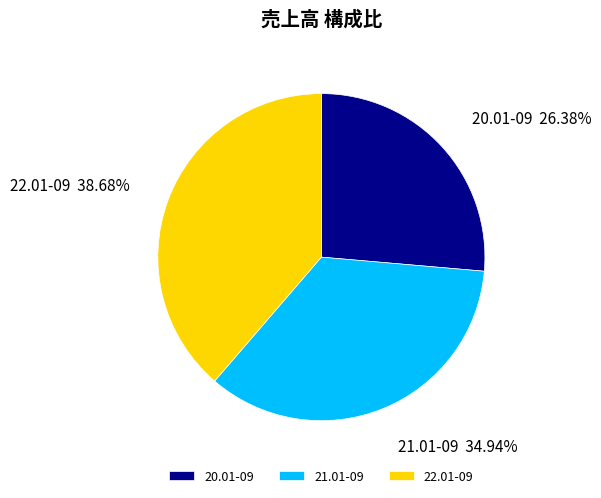

How many slices are in this pie chart?

3